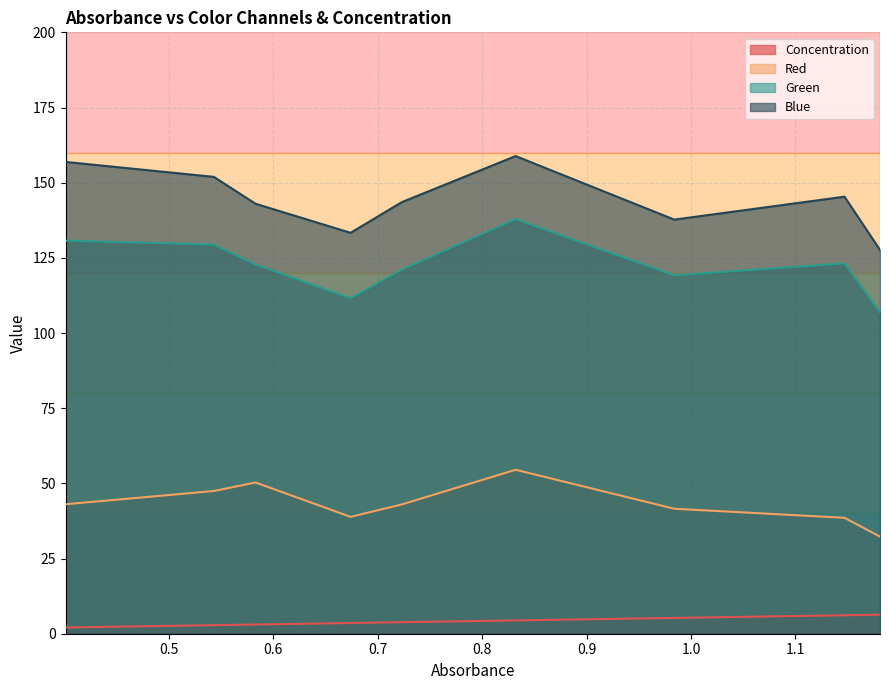

True or false: Green and Red cross at least once.

False